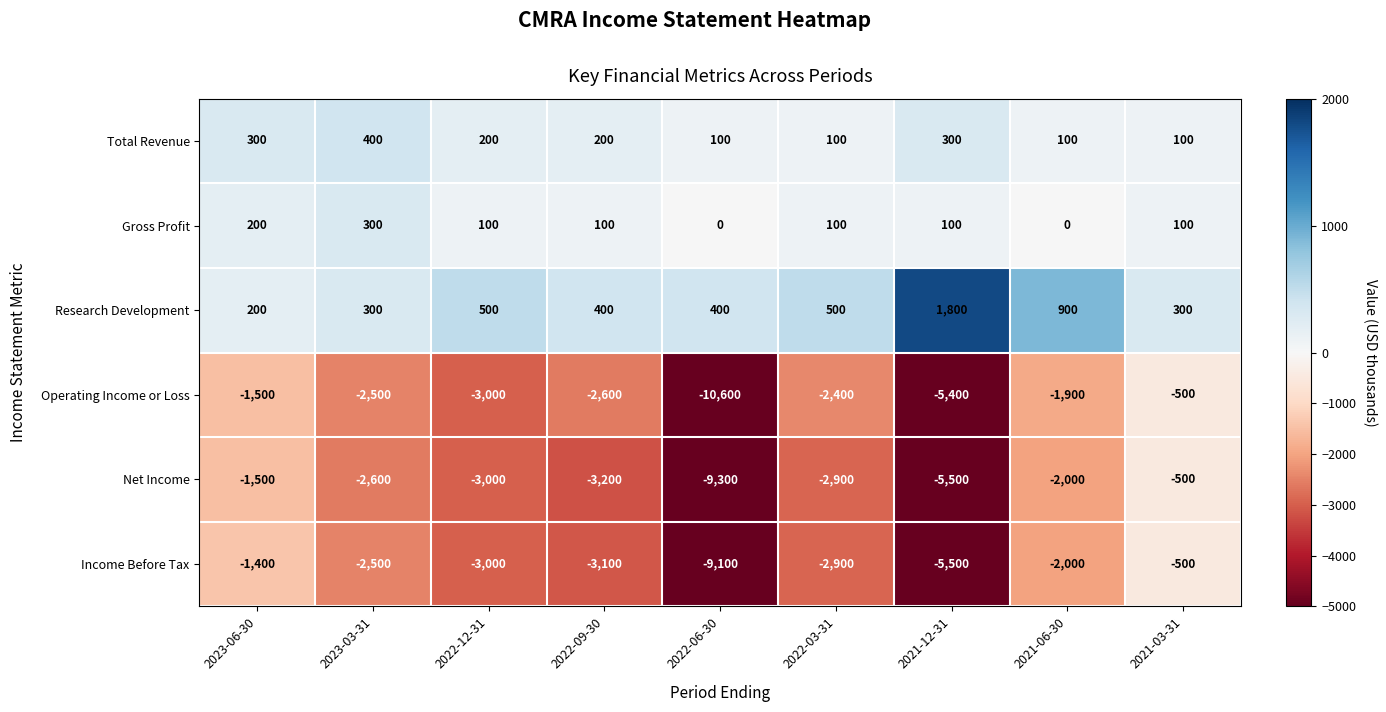

What is the approximate value of Gross Profit at 2022-12-31, to the nearest 50?

100